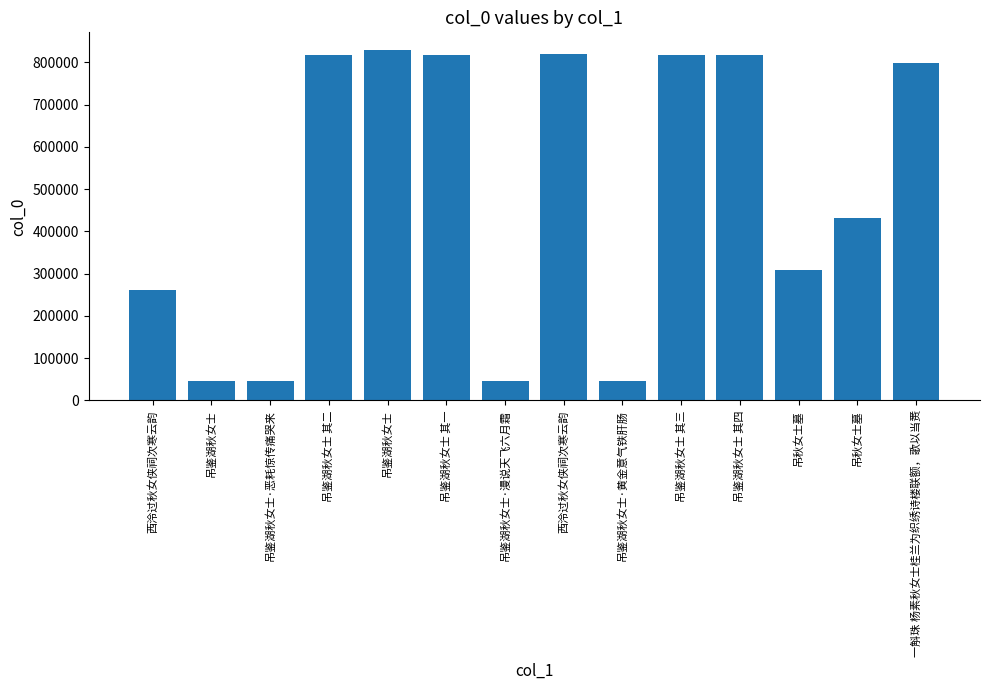

Are the bars horizontal?

No